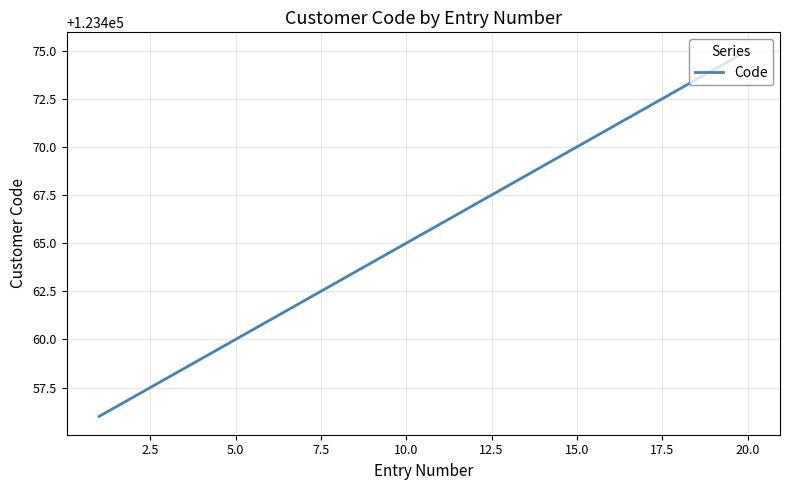

What is the smallest value displayed?

123456